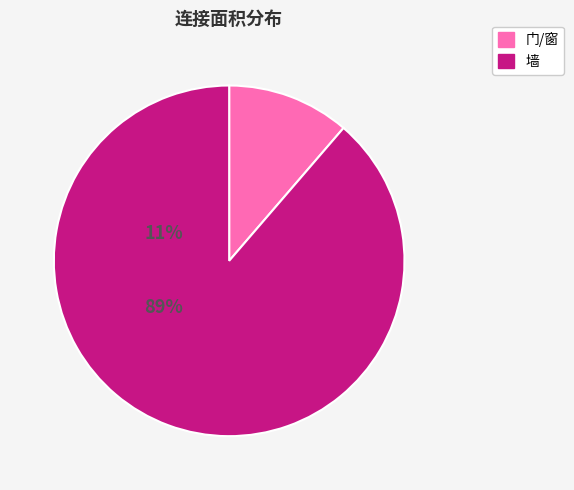

Which has a higher value, 门/窗 or 墙?

墙